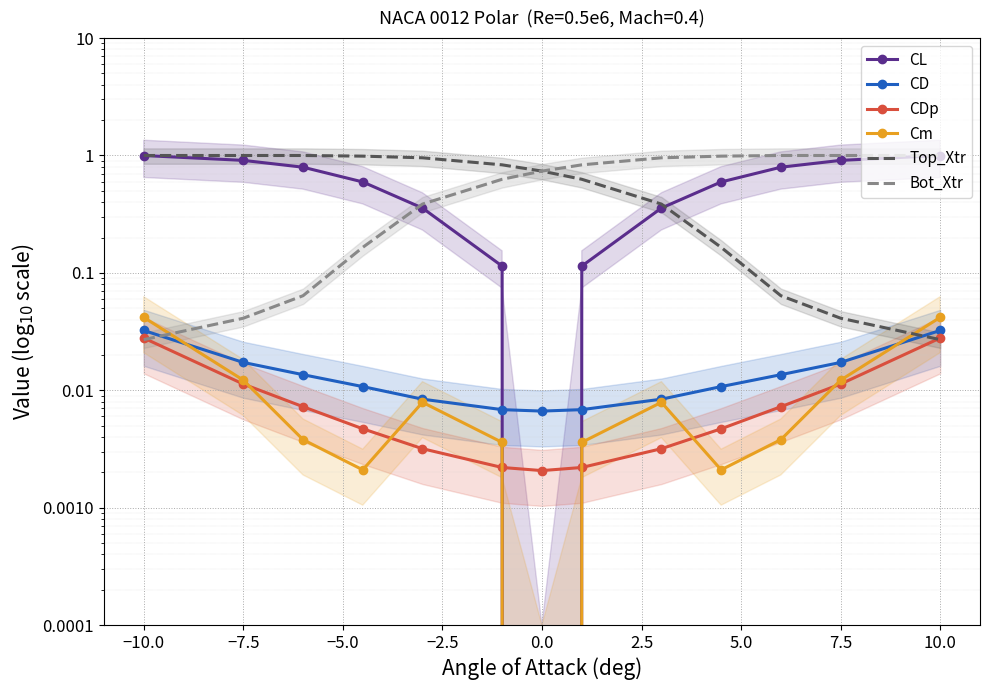

How many lines are shown in the chart?

6